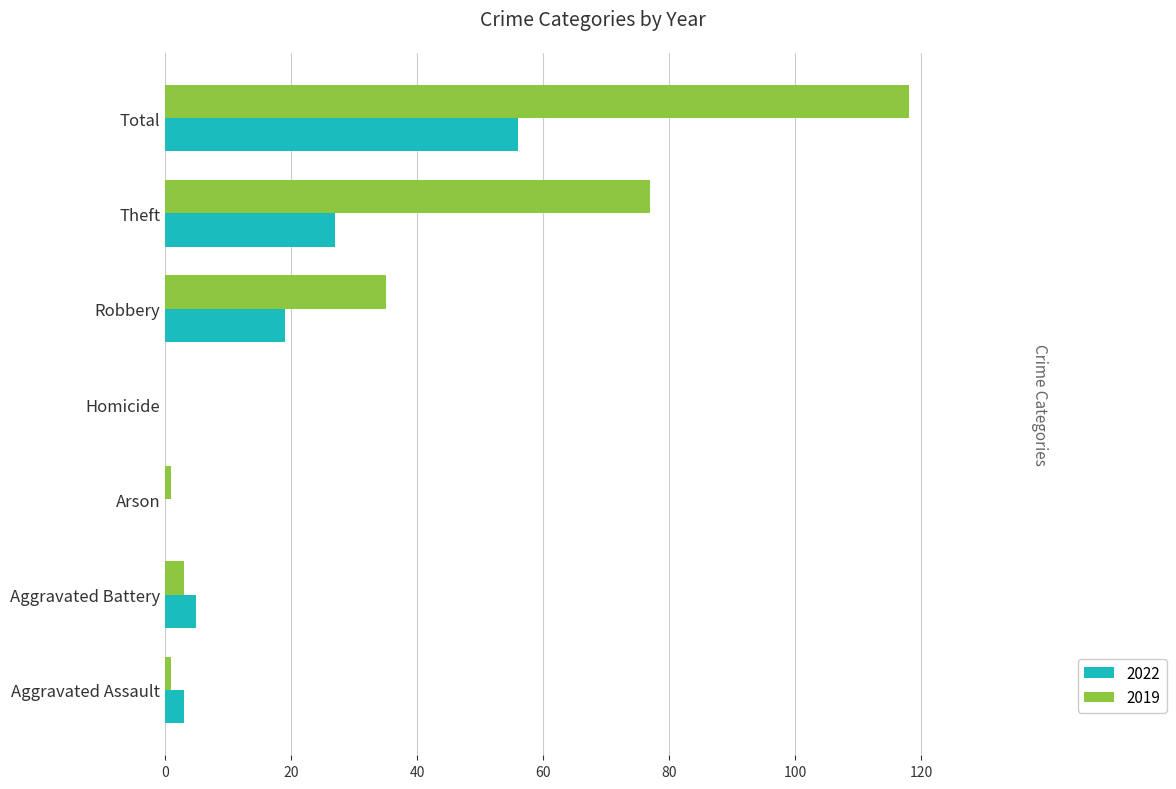

Is the value of 2019 at Arson greater than the value of 2022 at Robbery?

No